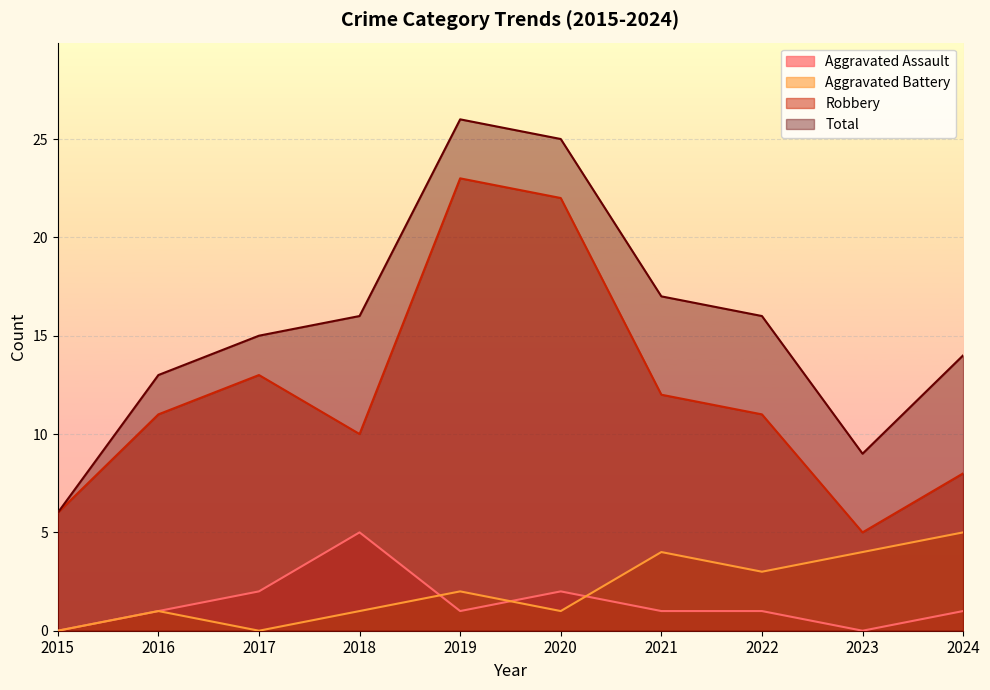

Reading left to right, extract all data points from this chart.

Aggravated Assault: 2015=0	2016=1	2017=2	2018=5	2019=1	2020=2	2021=1	2022=1	2023=0	2024=1
Aggravated Battery: 2015=0	2016=1	2017=0	2018=1	2019=2	2020=1	2021=4	2022=3	2023=4	2024=5
Robbery: 2015=6	2016=11	2017=13	2018=10	2019=23	2020=22	2021=12	2022=11	2023=5	2024=8
Total: 2015=6	2016=13	2017=15	2018=16	2019=26	2020=25	2021=17	2022=16	2023=9	2024=14